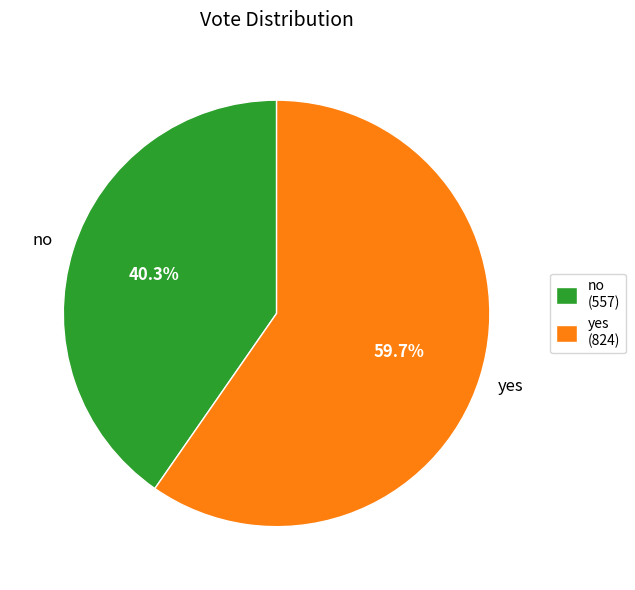

Approximately how many times larger is the value at no compared to yes?

0.7